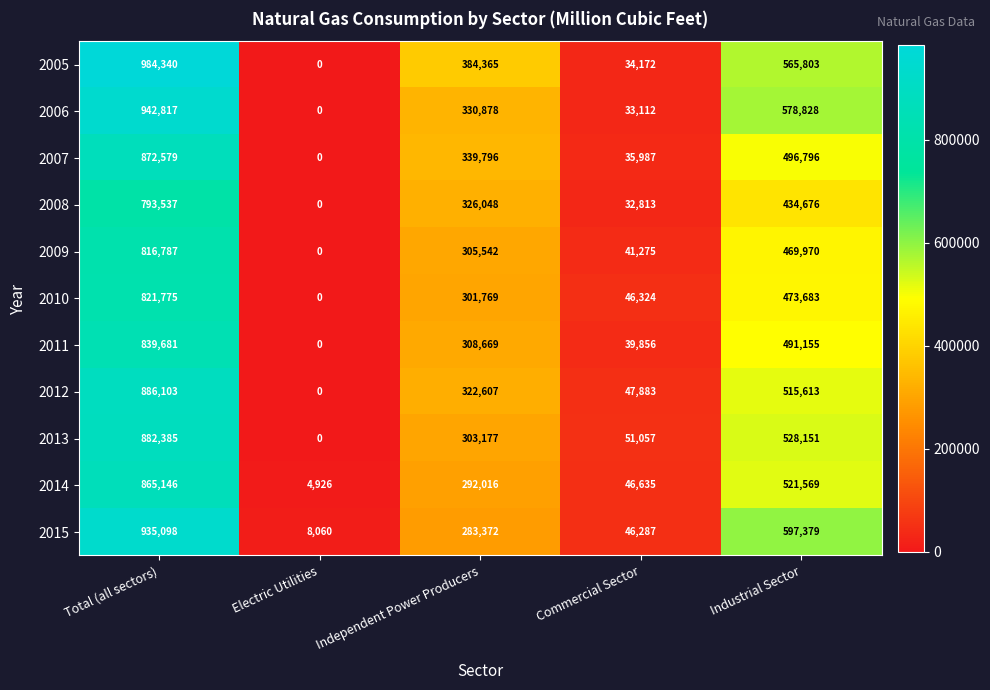

What is the average value of the 2006 series?

377127